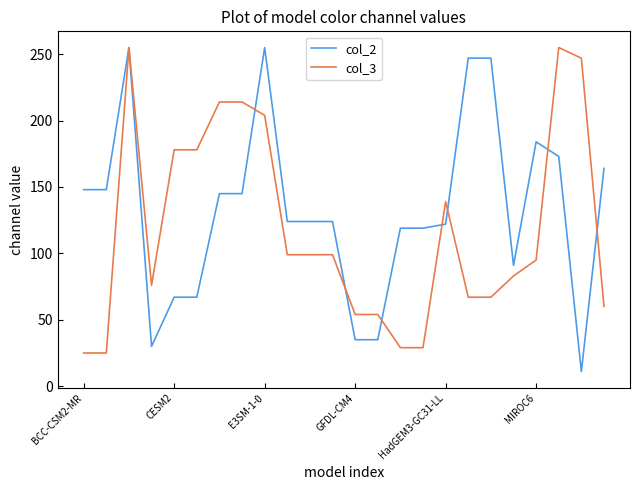

What are all the series names shown in the legend?

col_2, col_3